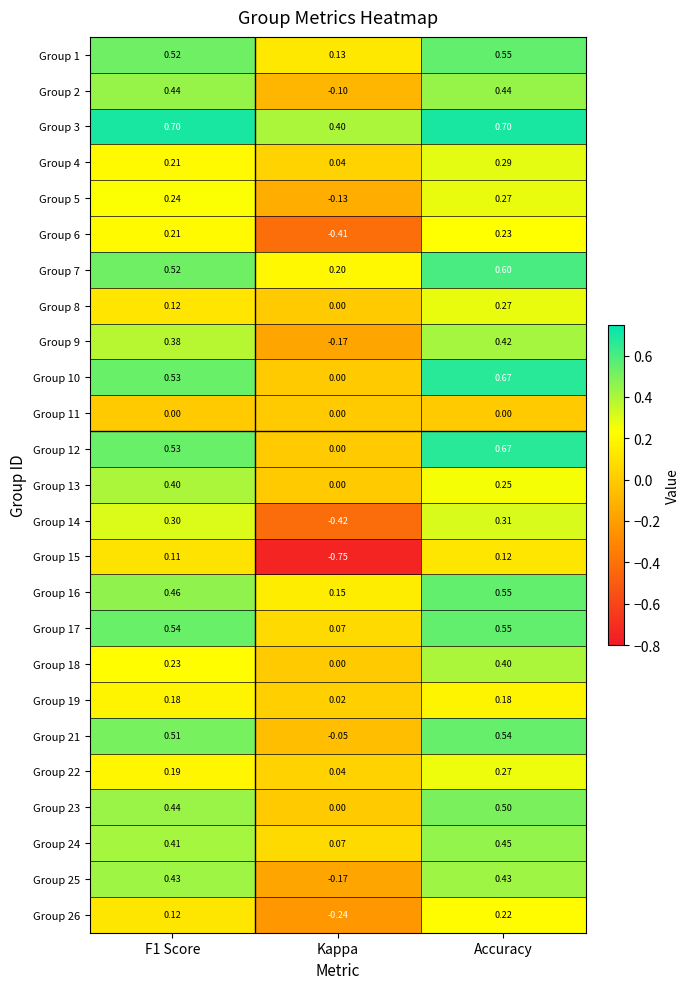

Count the number of categories in the chart.

3